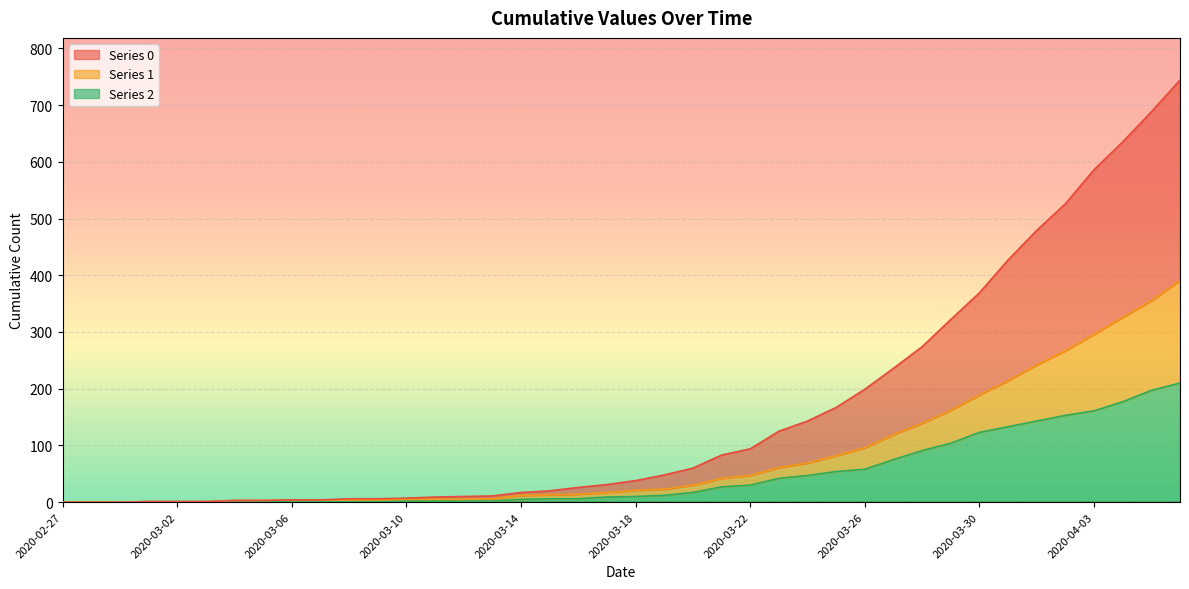

The value of 1 at 2020-03-16 is 3. True or false?

False